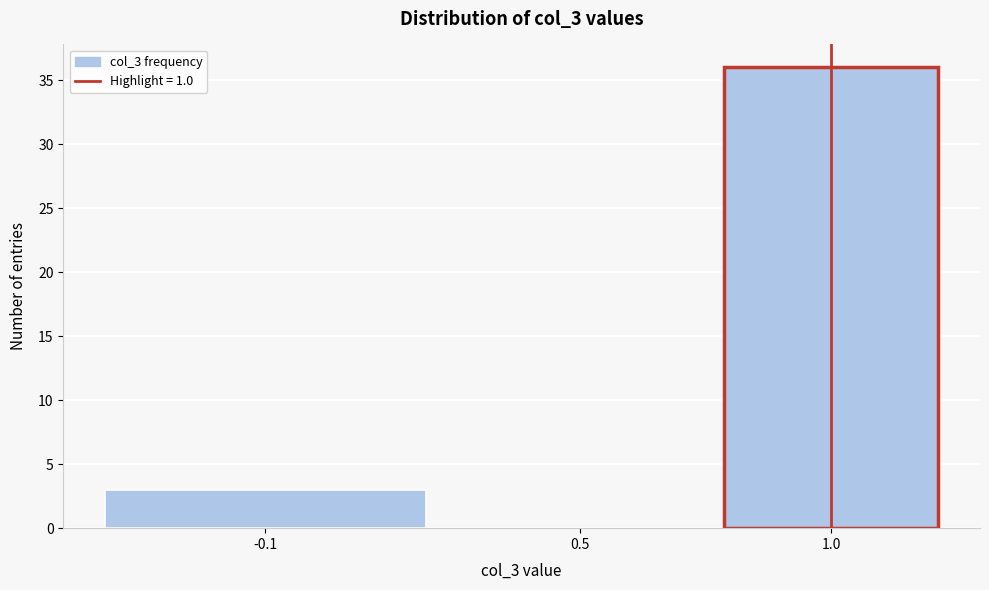

Reading left to right, transcribe all the data shown in this chart.

-0.1=3	0.5=0	1.0=36